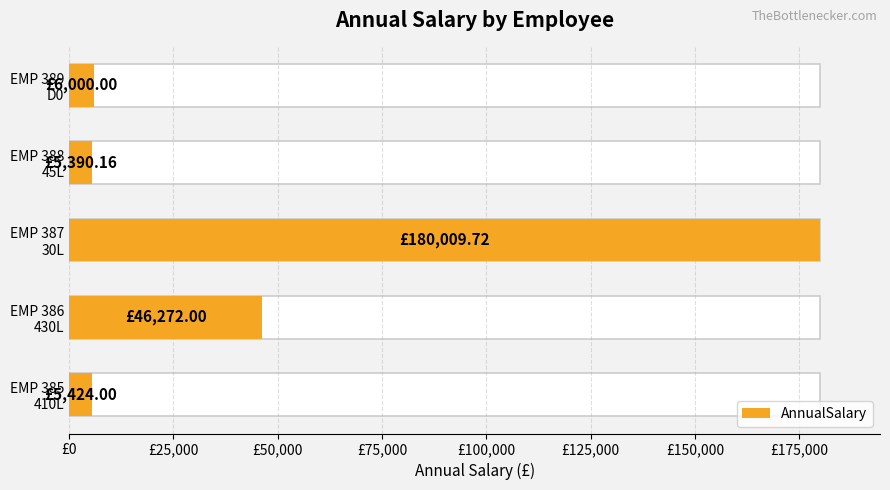

Reading right to left, extract all data points from this chart.

6000.0	5390.2	180009.7	46272.0	5424.0